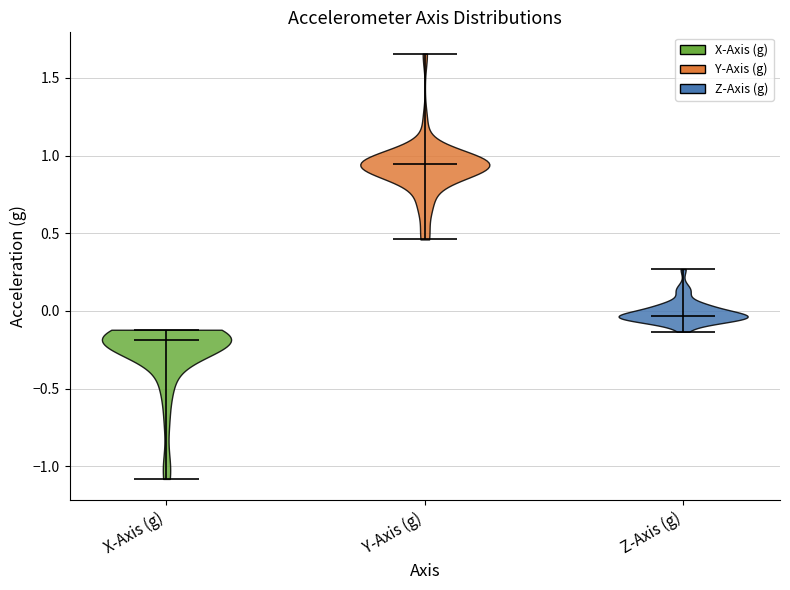

Reading left to right, read every violin against the y-axis: where its median line is, and the lowest and highest points it reaches. The values are not printed on the chart, so give them approximately, as read against the axis.

X-Axis (g): median line -0.20, lowest point -1.10, highest point -0.10
Y-Axis (g): median line 0.95, lowest point 0.45, highest point 1.65
Z-Axis (g): median line -0.05, lowest point -0.15, highest point 0.25